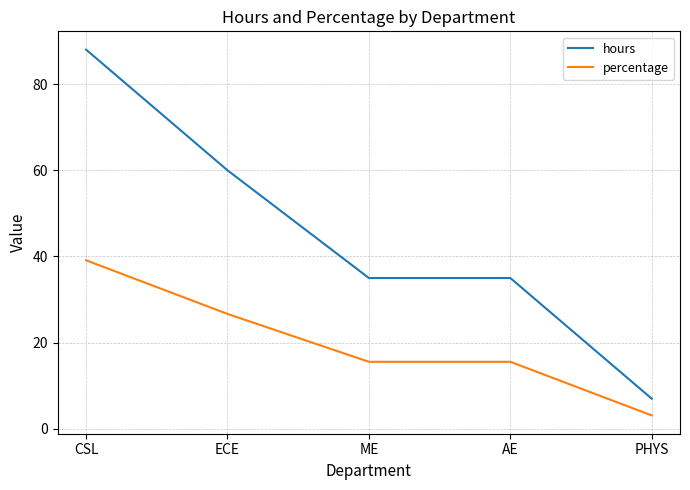

What is the difference between the maximum and minimum values in the hours series?

81.0